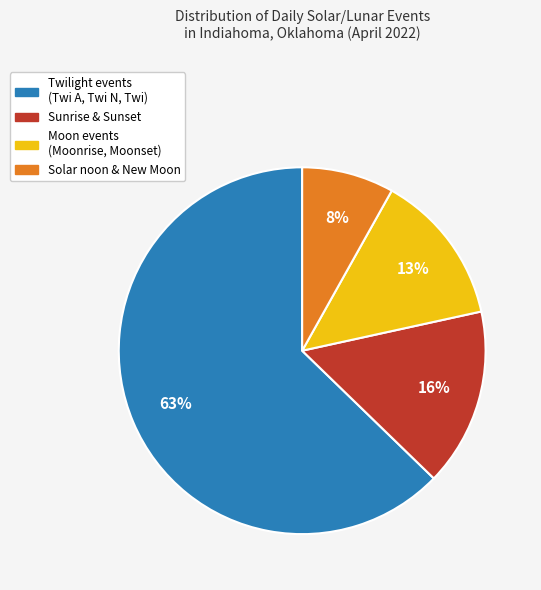

To the nearest percent, what is the difference between the largest and smallest slice percentages?

55%